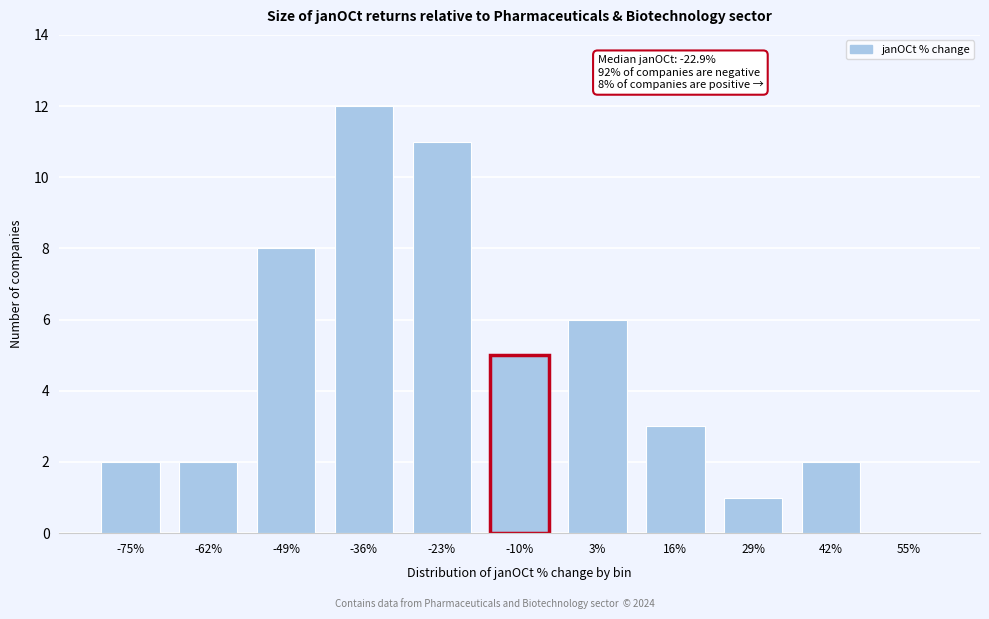

Reading left to right, list all the values displayed in this chart.

-75%=2	-62%=2	-49%=8	-36%=12	-23%=11	-10%=5	3%=6	16%=3	29%=1	42%=2	55%=0